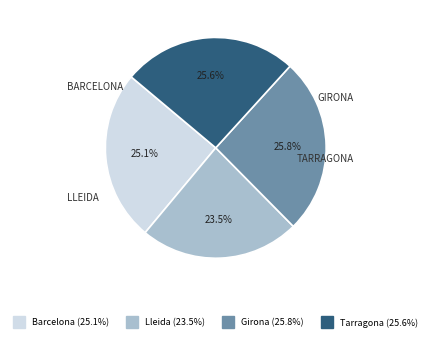

Is it true that Tarragona is 26% of the pie?

True